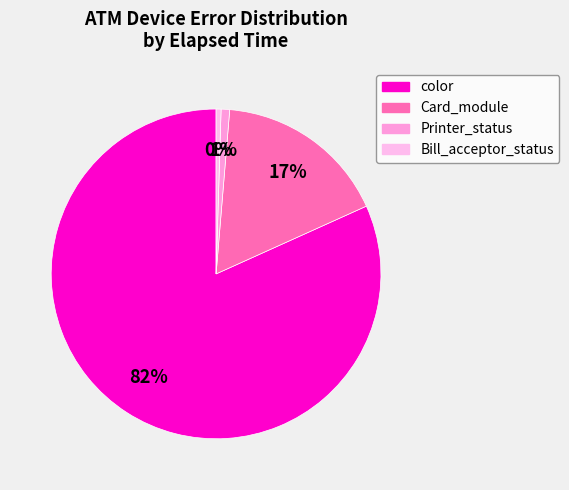

How many segments does this pie chart have?

4